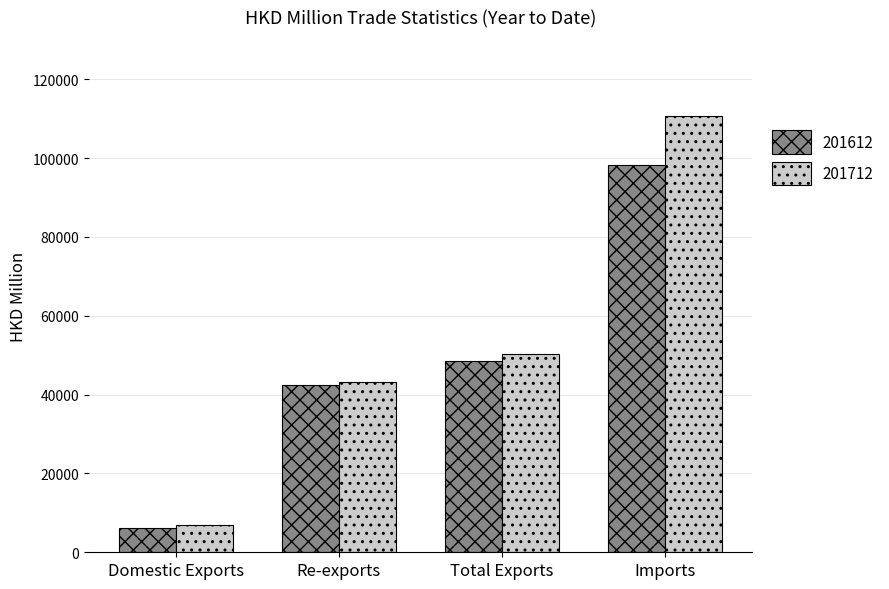

Is it true that 201712 equals 6976.8 at Domestic Exports?

True